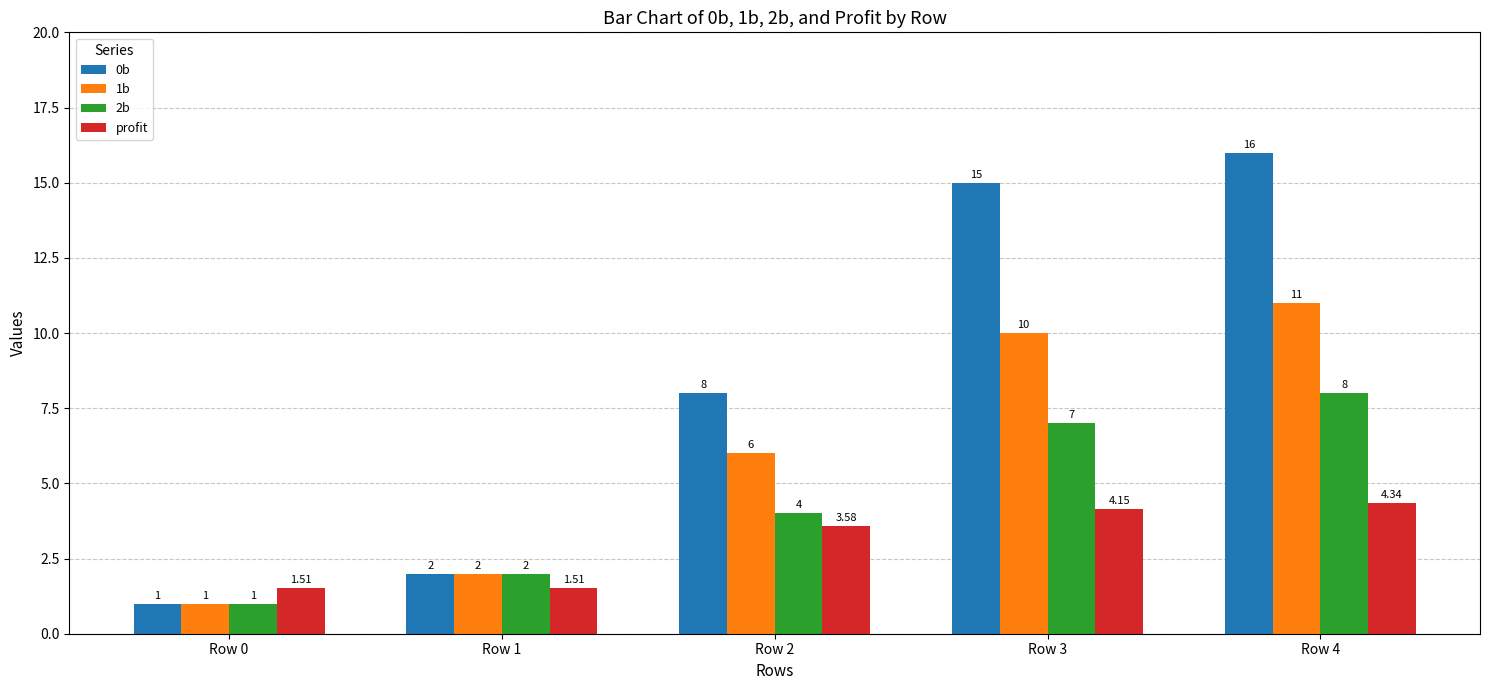

At which label is 1b closest to 6?

Row 2